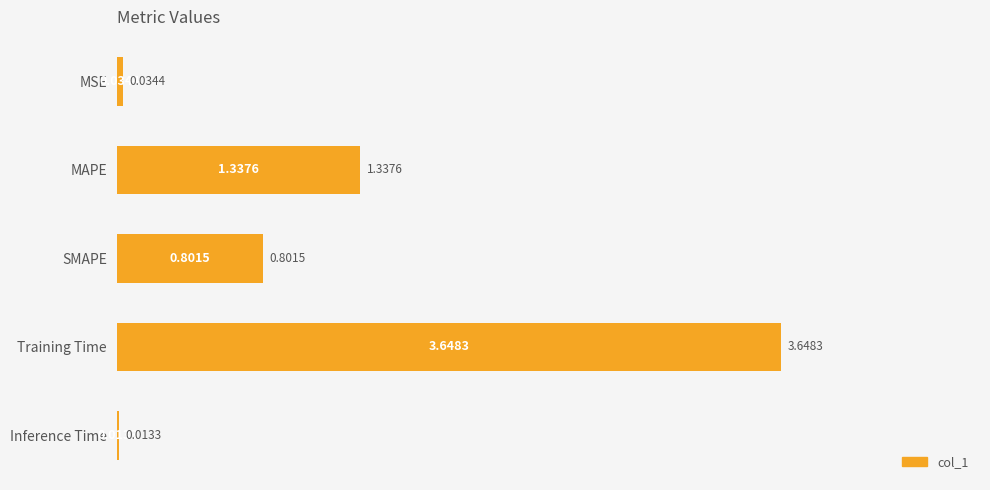

What is the sum of all values?

5.8